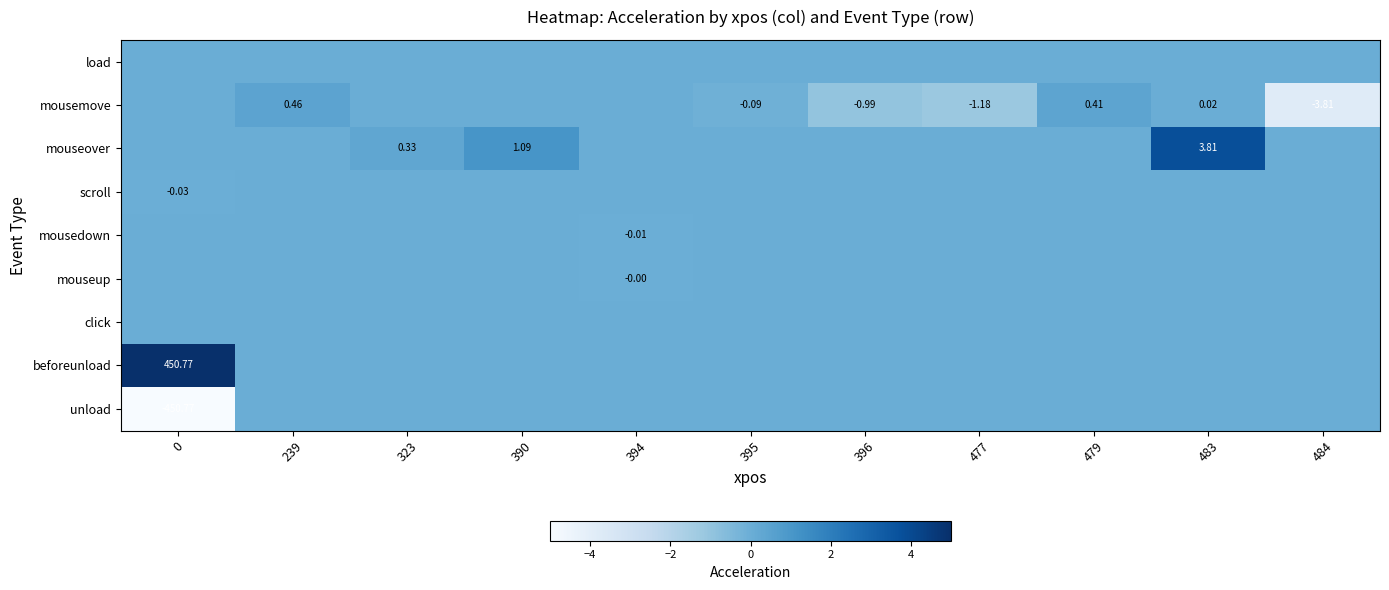

At which category is the sum across all series the highest?

483